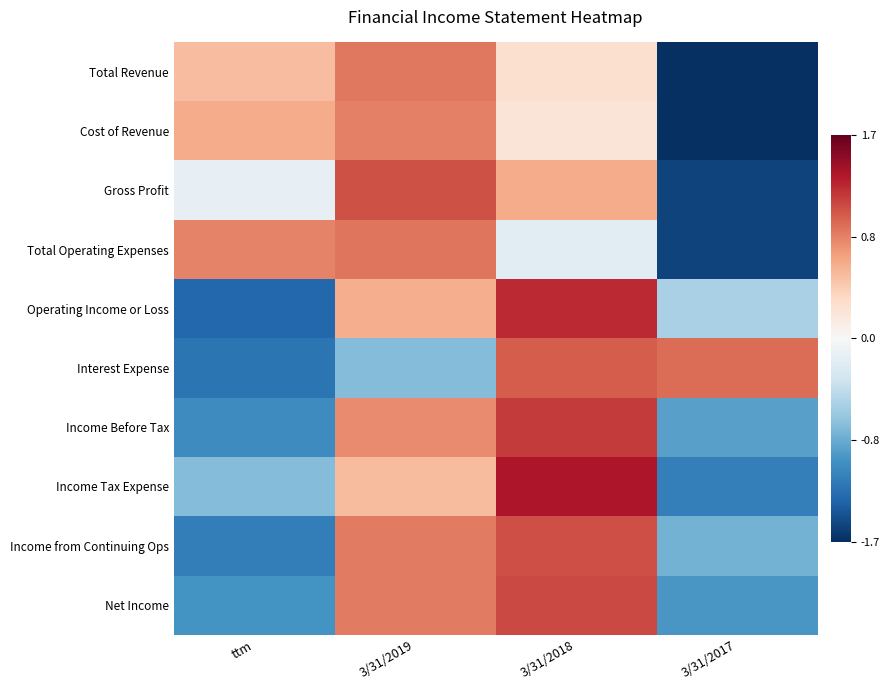

Reading left to right, extract all data points from this chart.

Total Revenue: ttm=0.5	3/31/2019=0.9	3/31/2018=0.3	3/31/2017=-1.7
Cost of Revenue: ttm=0.6	3/31/2019=0.9	3/31/2018=0.2	3/31/2017=-1.7
Gross Profit: ttm=-0.1	3/31/2019=1.1	3/31/2018=0.6	3/31/2017=-1.6
Total Operating Expenses: ttm=0.8	3/31/2019=0.9	3/31/2018=-0.2	3/31/2017=-1.6
Operating Income or Loss: ttm=-1.3	3/31/2019=0.6	3/31/2018=1.3	3/31/2017=-0.5
Interest Expense: ttm=-1.2	3/31/2019=-0.7	3/31/2018=1.0	3/31/2017=0.9
Income Before Tax: ttm=-1.1	3/31/2019=0.8	3/31/2018=1.2	3/31/2017=-0.9
Income Tax Expense: ttm=-0.7	3/31/2019=0.5	3/31/2018=1.4	3/31/2017=-1.2
Income from Continuing Ops: ttm=-1.2	3/31/2019=0.9	3/31/2018=1.1	3/31/2017=-0.8
Net Income: ttm=-1.0	3/31/2019=0.9	3/31/2018=1.1	3/31/2017=-1.0